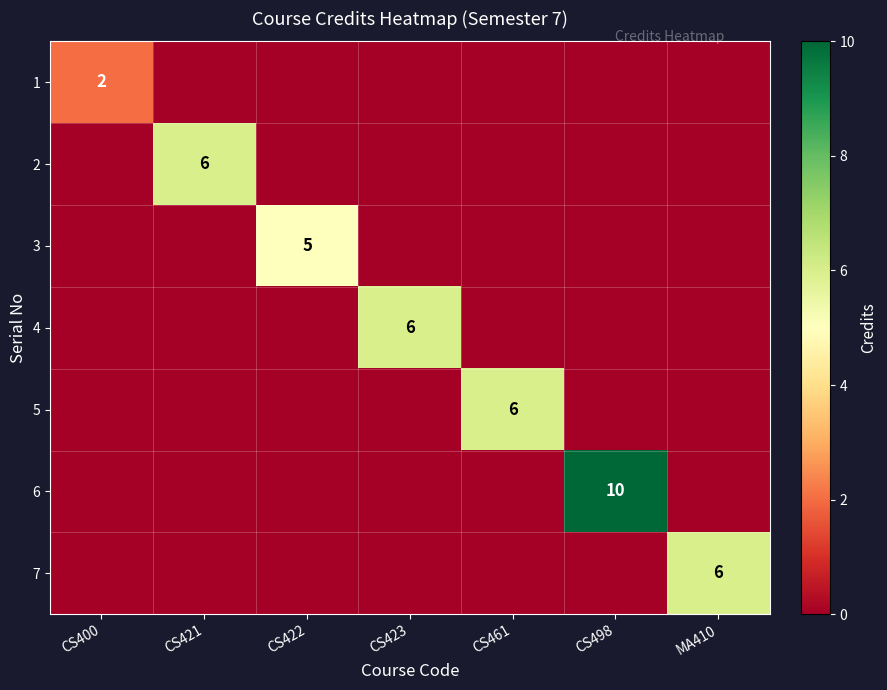

Is it true that 6 equals 10 at CS498?

True